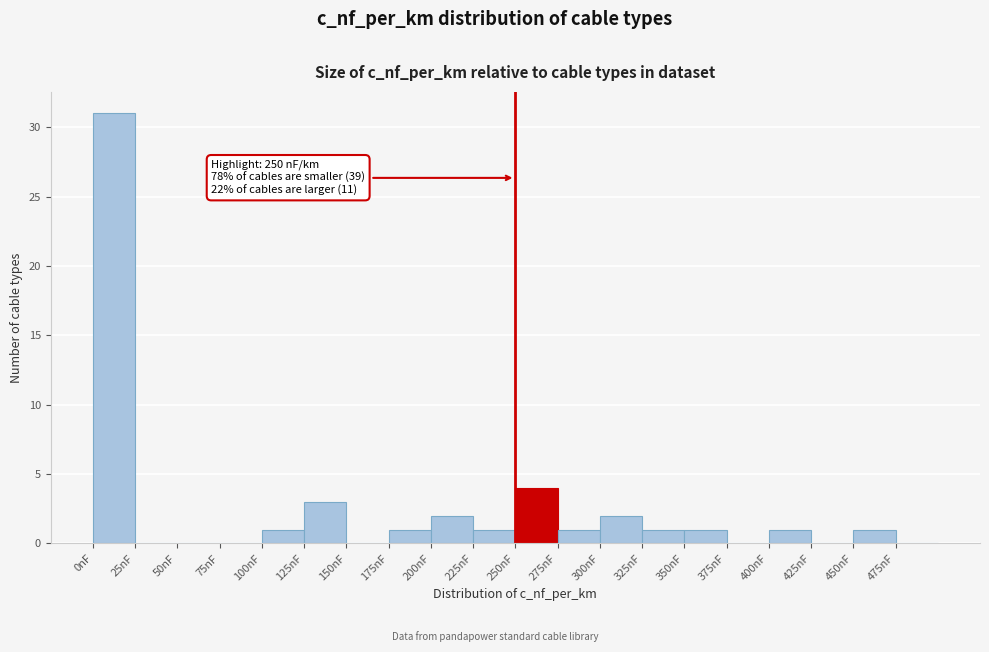

Which range on the x-axis has the tallest bar?

0 to 25